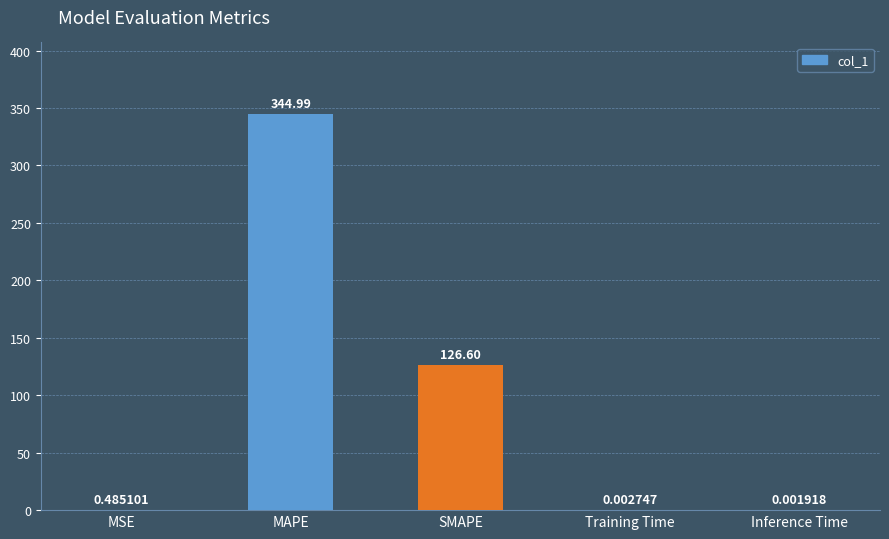

At which label is the value closest to 172?

SMAPE